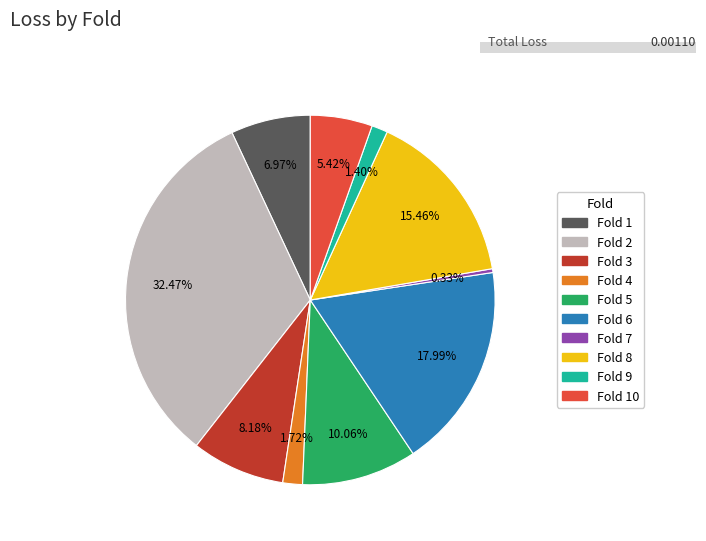

What portion of the pie excludes 8?

84.5%